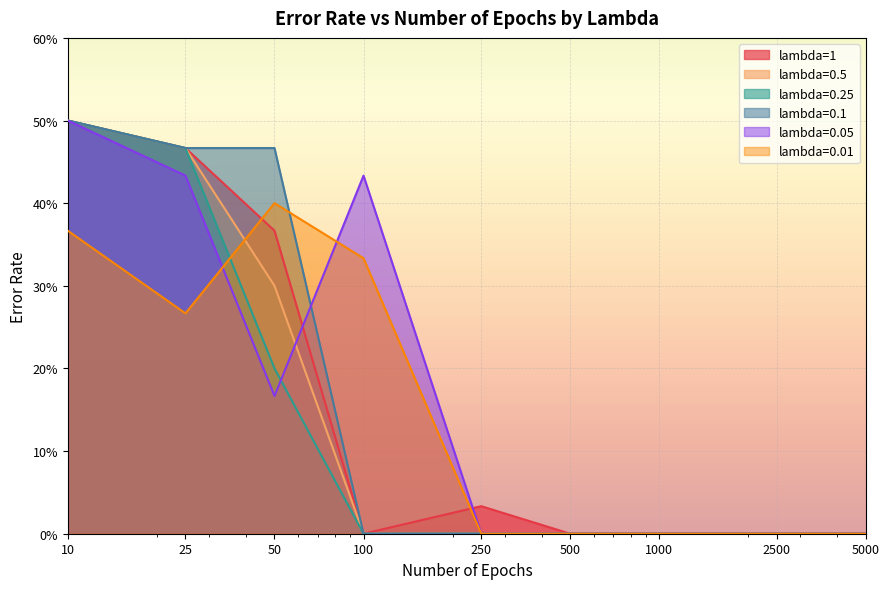

What is the maximum value for lambda=0.25?

0.5